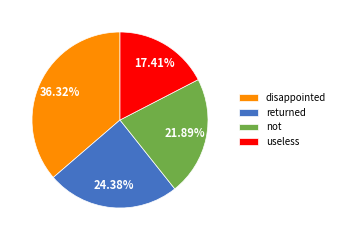

Combined, do returned and not account for over 50%?

No